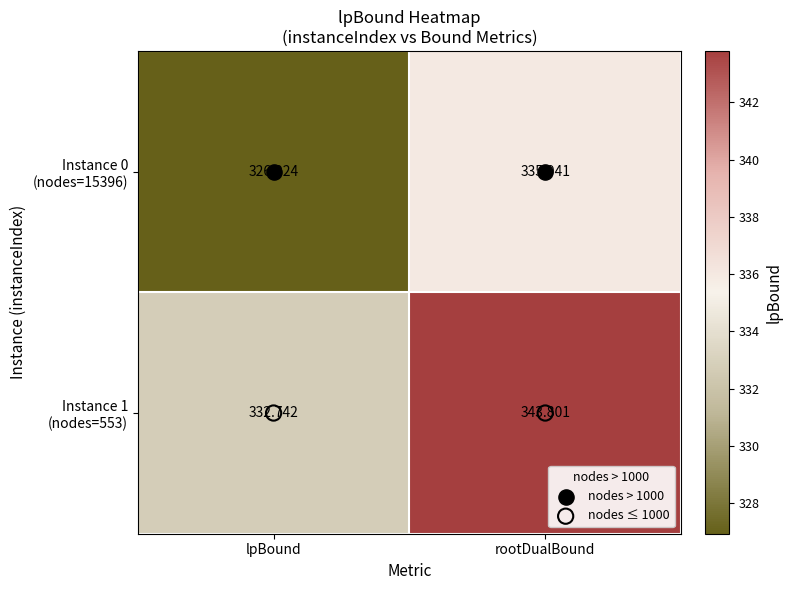

At which category is the sum across all series the highest?

rootDualBound